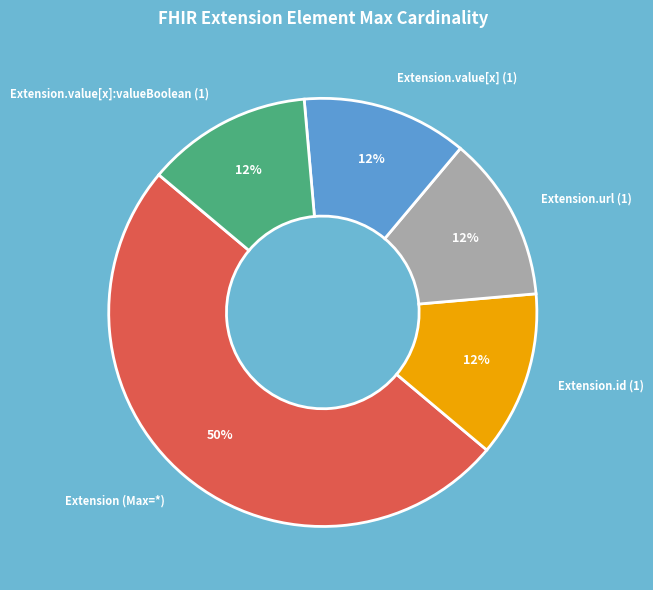

Which category accounts for the majority?

Extension (Max=*)